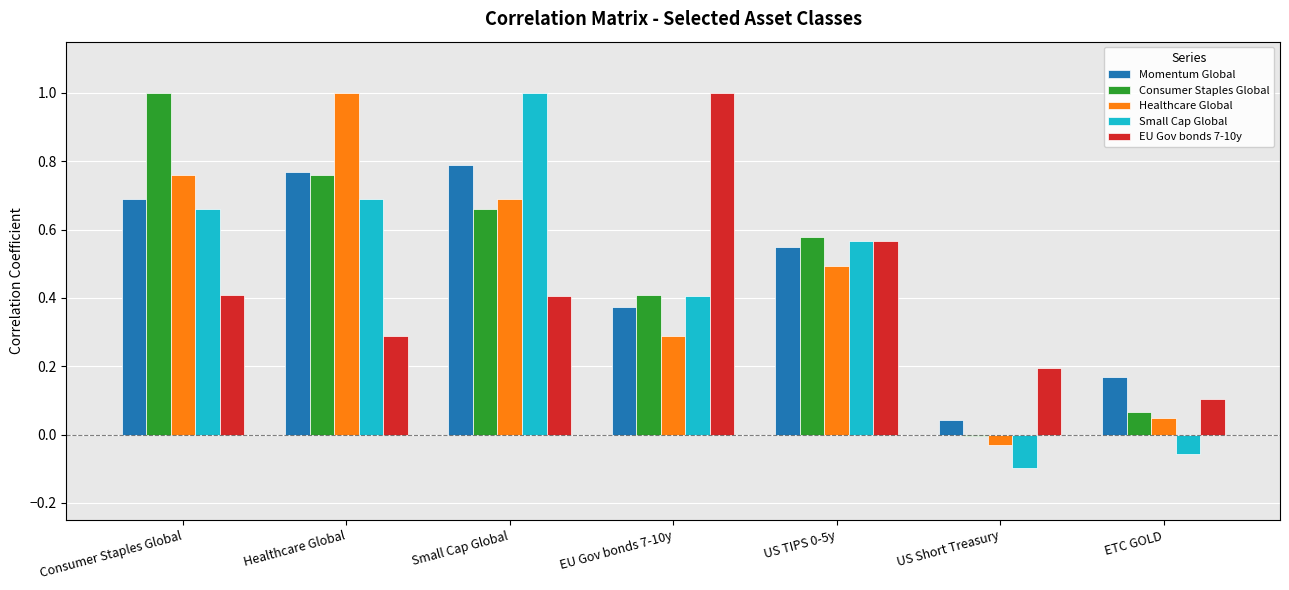

Between Consumer Staples Global and ETC GOLD, which series saw the biggest shift?

Consumer Staples Global